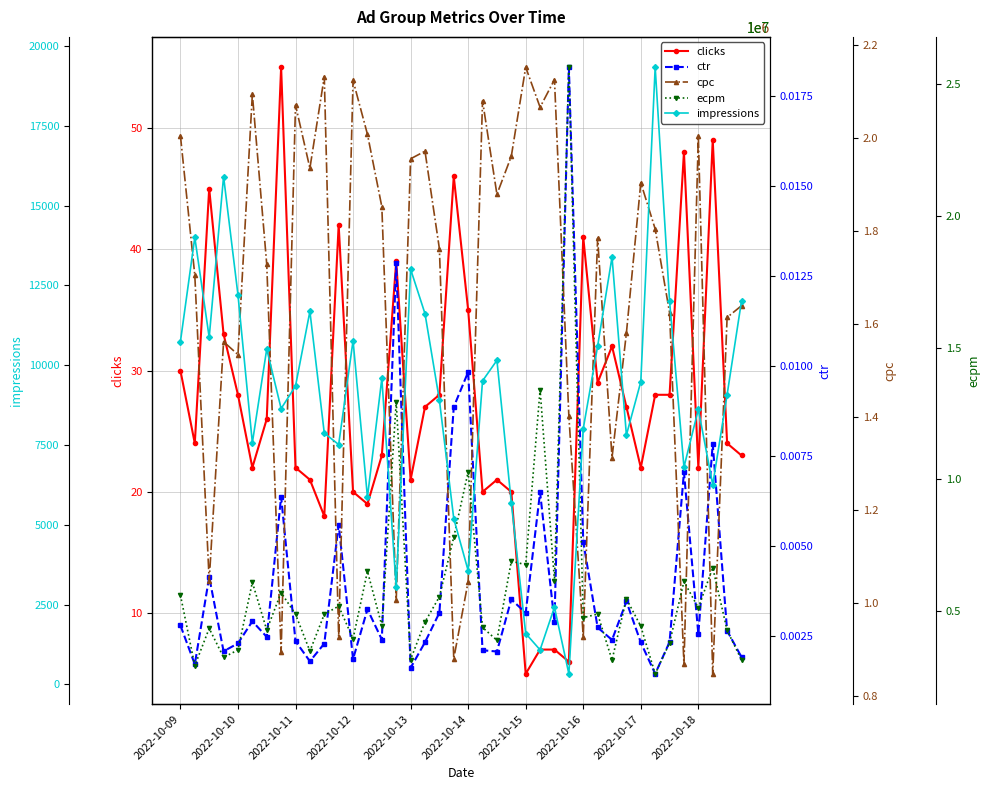

What is the maximum value for clicks?

55